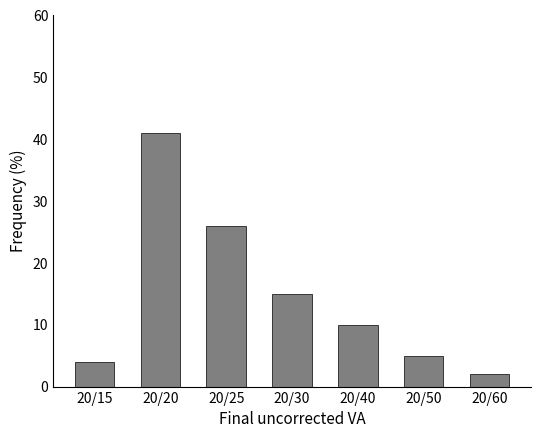

Reading left to right, transcribe all the data shown in this chart.

20/15=4	20/20=41	20/25=26	20/30=15	20/40=10	20/50=5	20/60=2